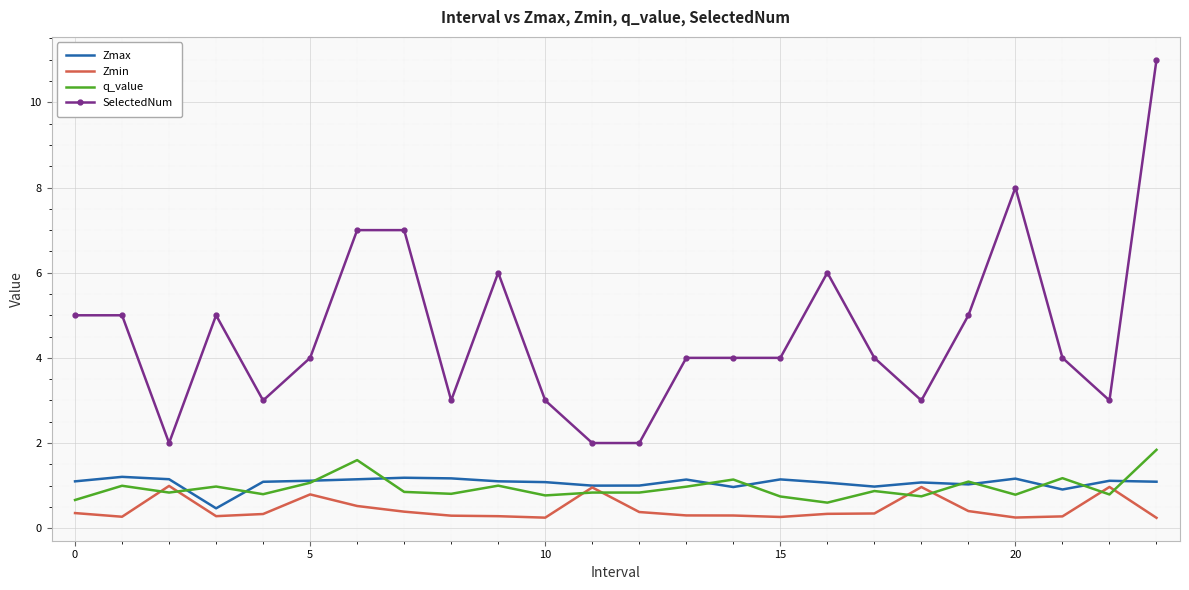

What is the greatest value displayed?

11.0